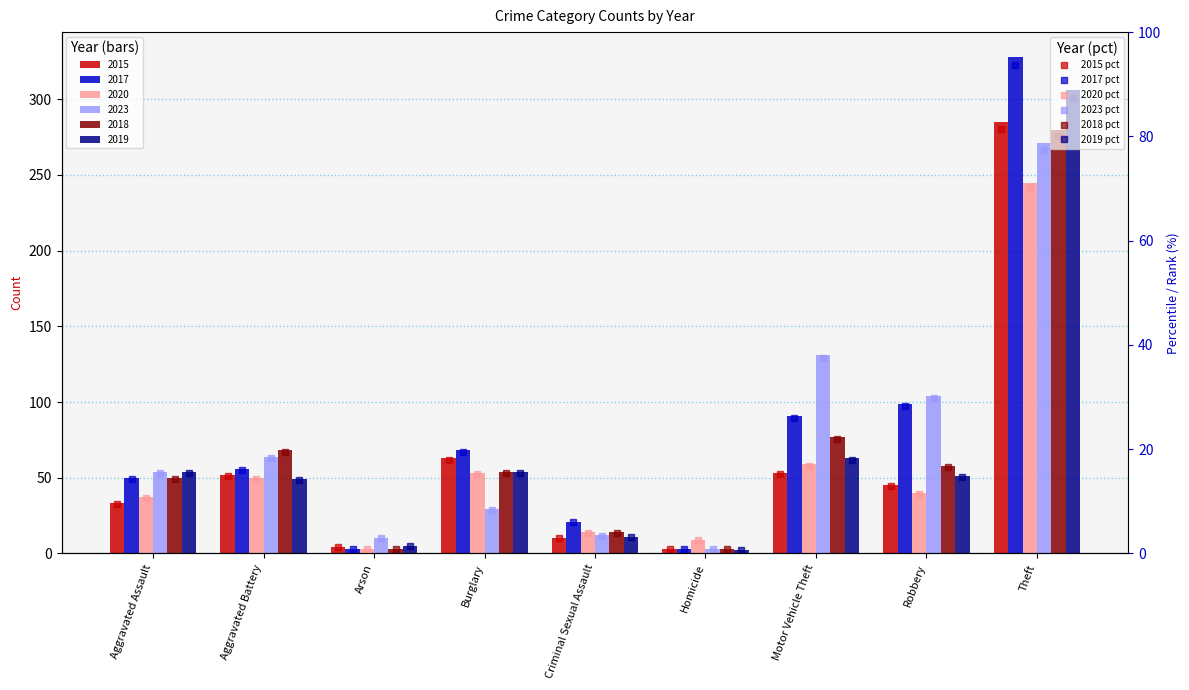

What is the approximate value of 2020 pct at Aggravated Assault?

10.6